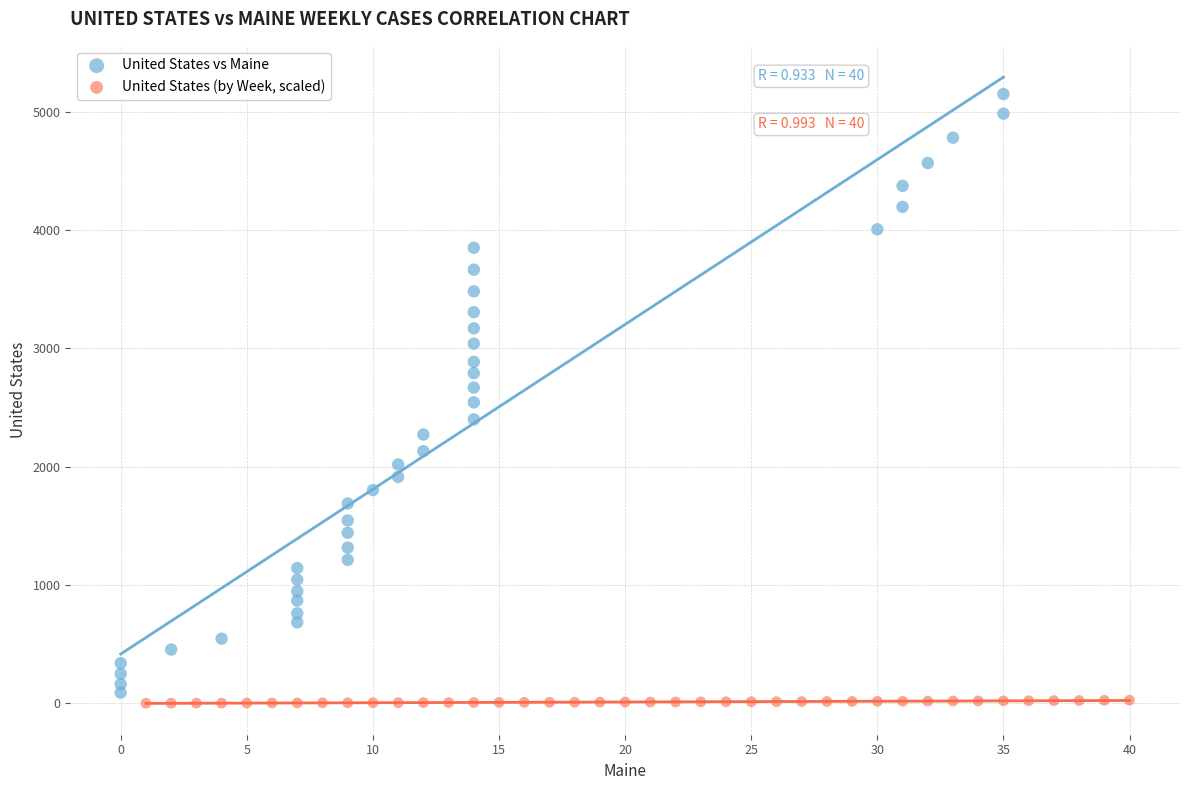

What are all the series names shown in the legend?

United States vs Maine, United States (by Week, scaled)